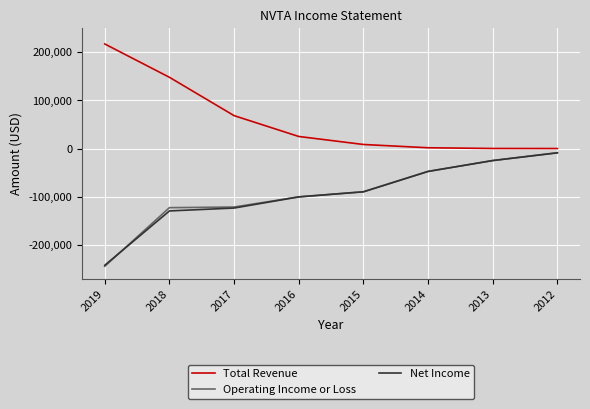

The Total Revenue series shows 0 at 2012. True or false?

True